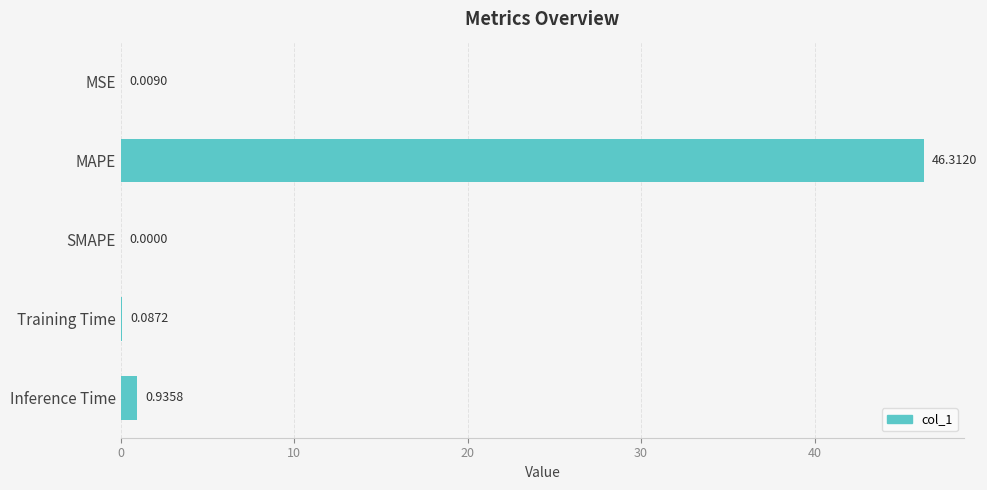

Does the chart contain stacked bars?

No